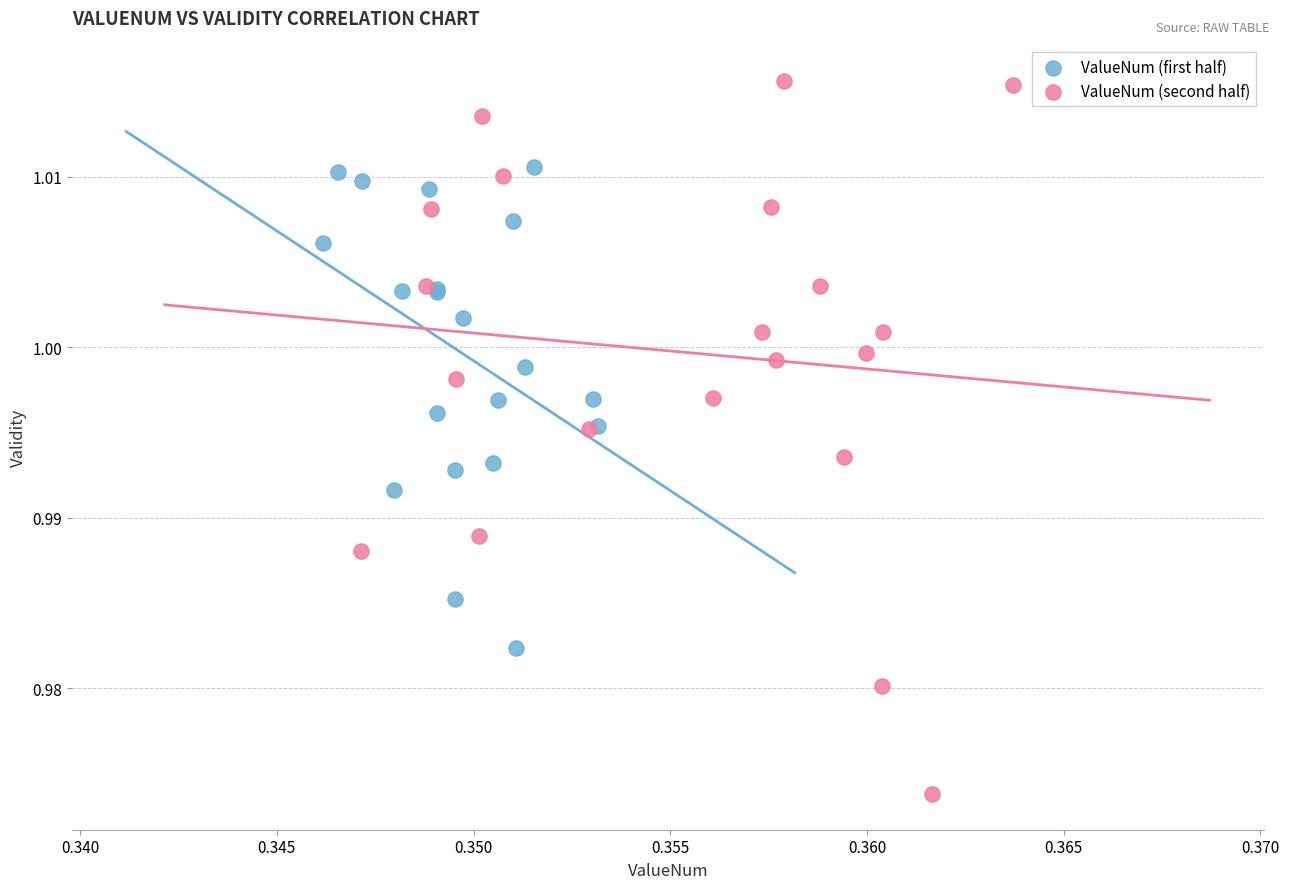

Which series has the largest Y range (max minus min)?

ValueNum (second half)